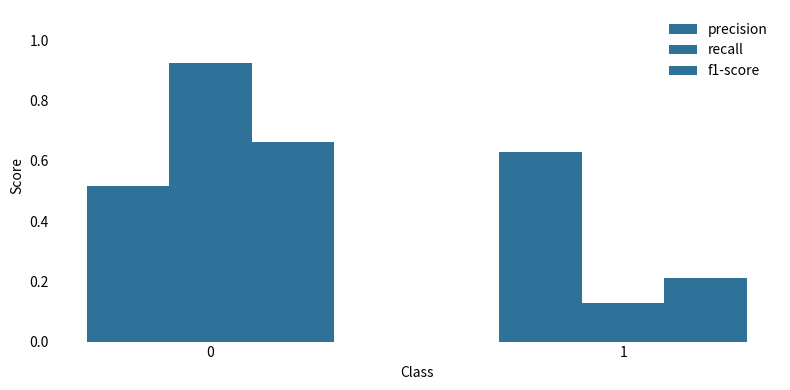

How many bars are there in total?

6